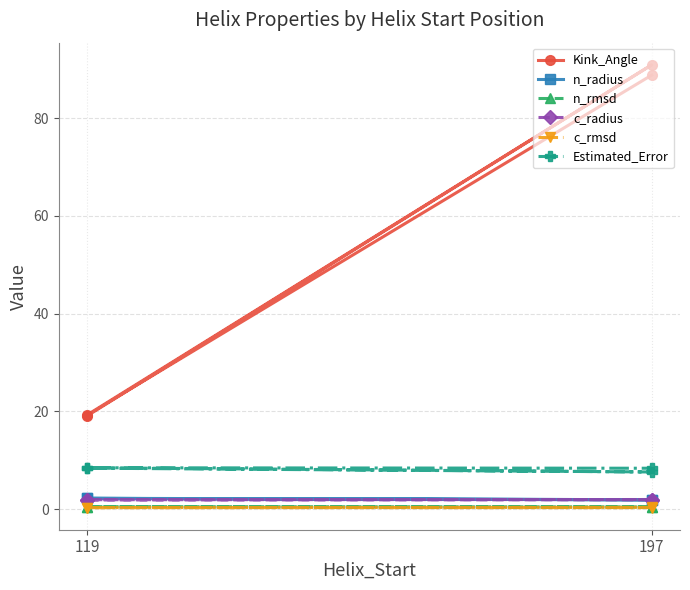

Read the n_rmsd value at 119.

0.5